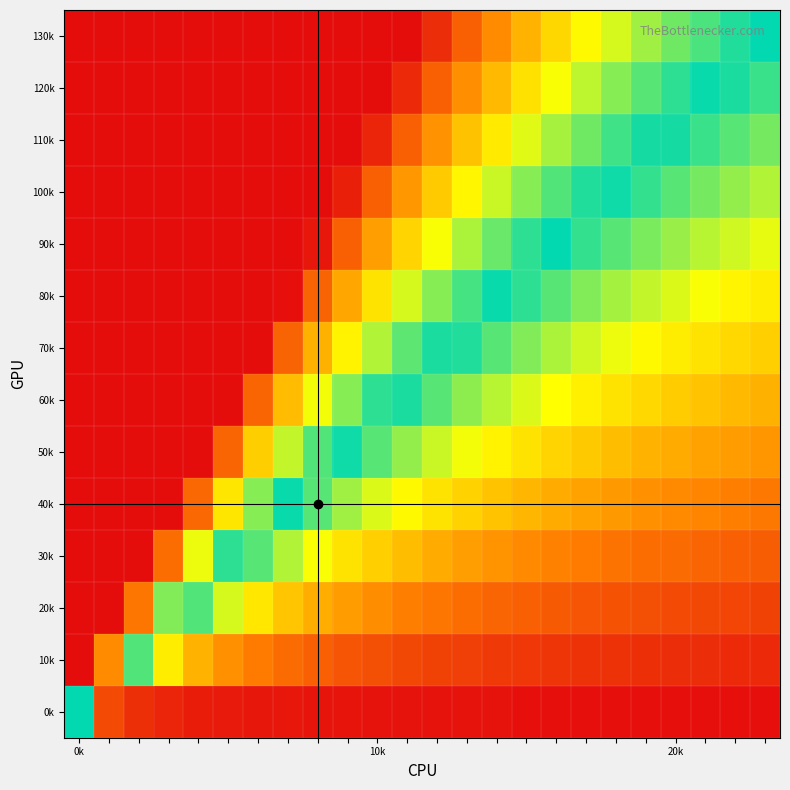

What is the greatest value displayed?

1.0